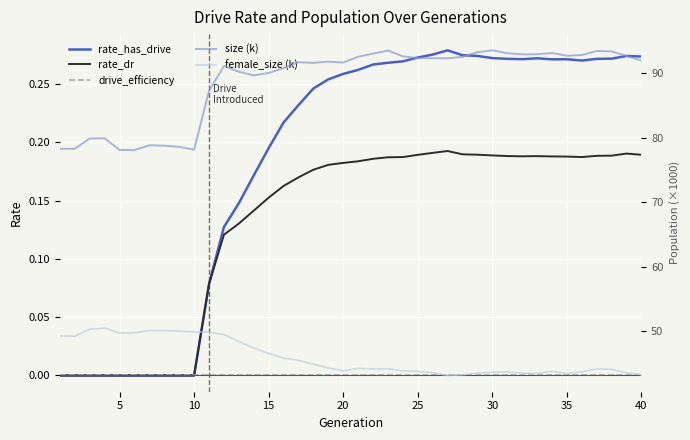

At how many categories does at least one series exceed 29?

40